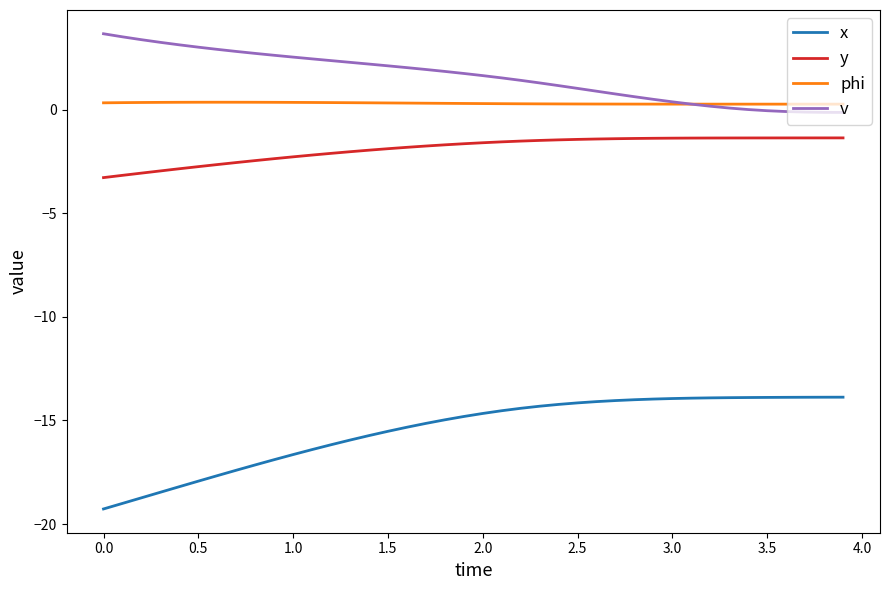

What is the minimum value for y?

-3.3